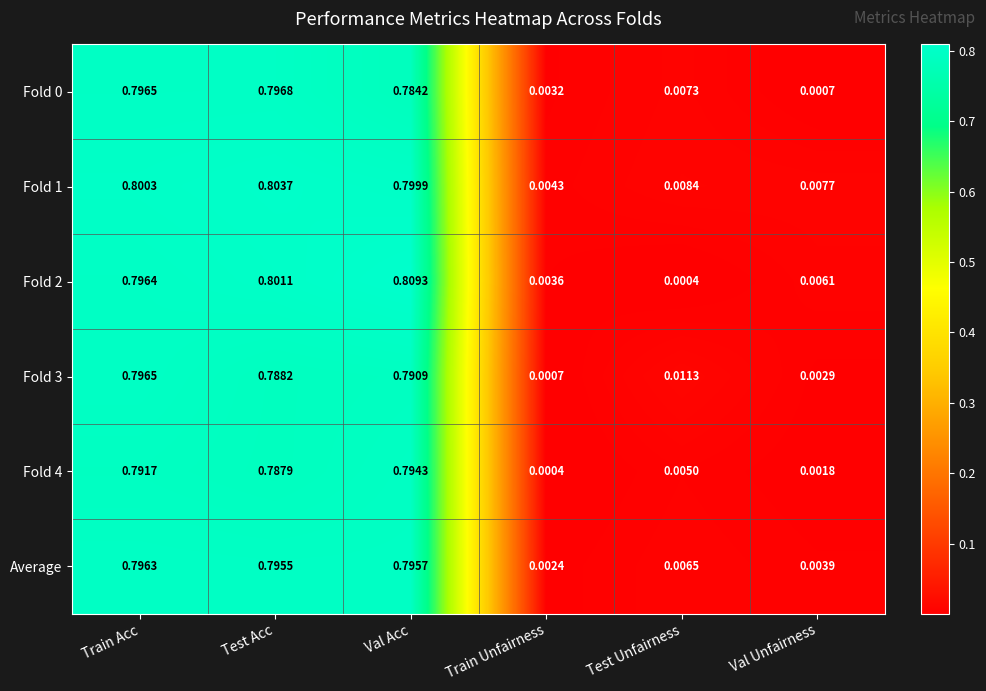

At which label does Fold 0 reach its minimum?

Val Unfairness